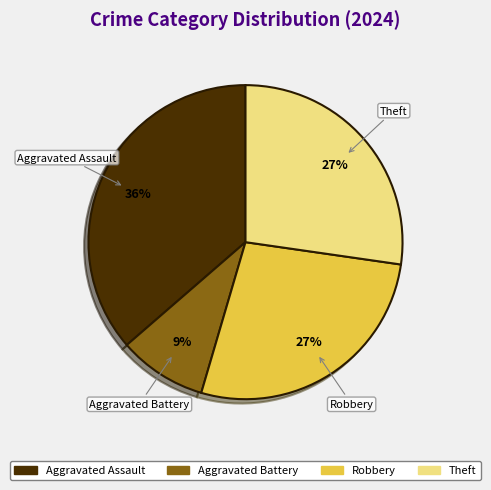

Is there any slice that represents more than half of the pie?

No